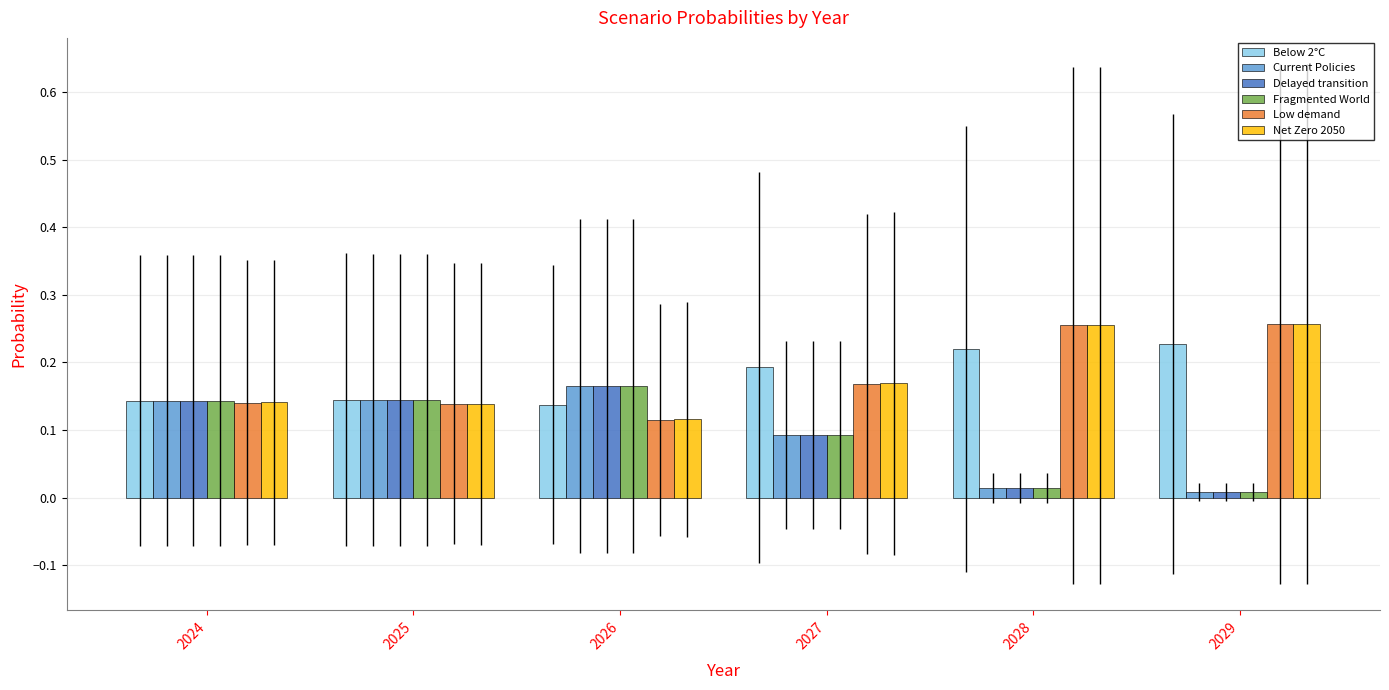

Is it true that Net Zero 2050 equals 0.2 at 2027?

True